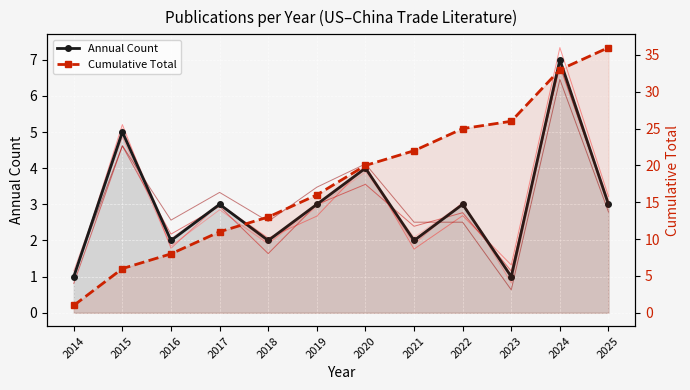

True or false: Cumulative Total and Annual Count cross at least once.

False